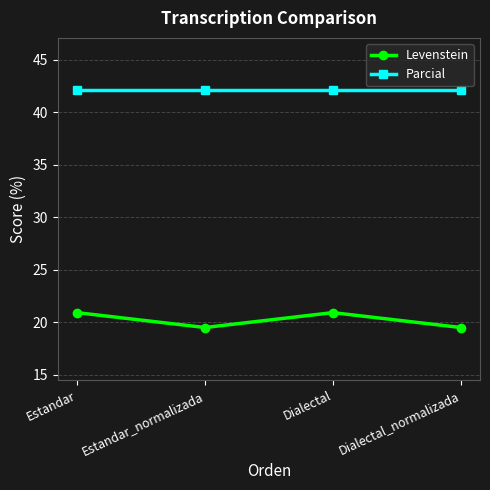

The value of Parcial at Estandar_normalizada is 70.0. True or false?

False